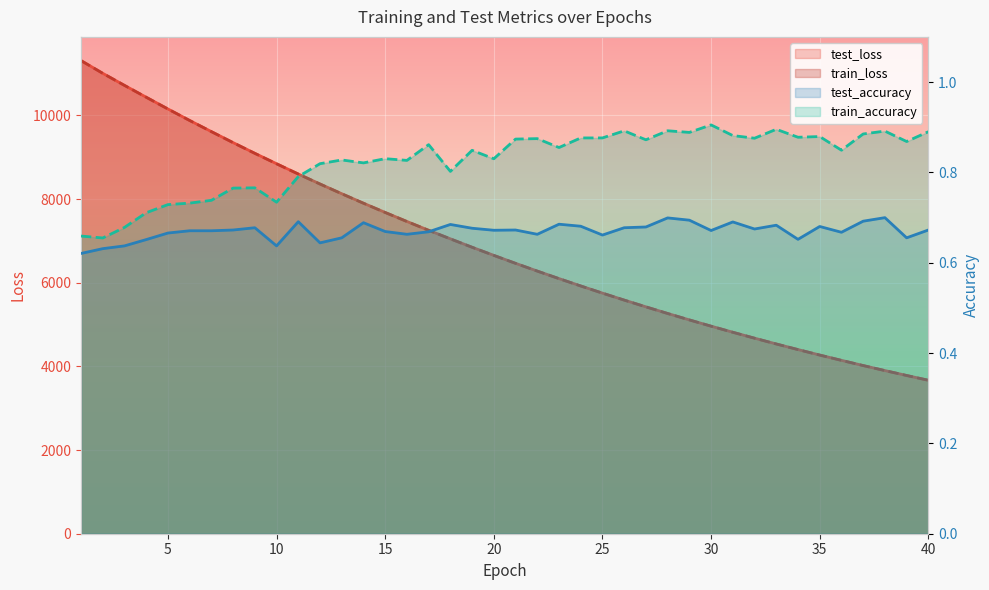

In test_accuracy, how many points are lower than both neighbors (excluding endpoints)?

11